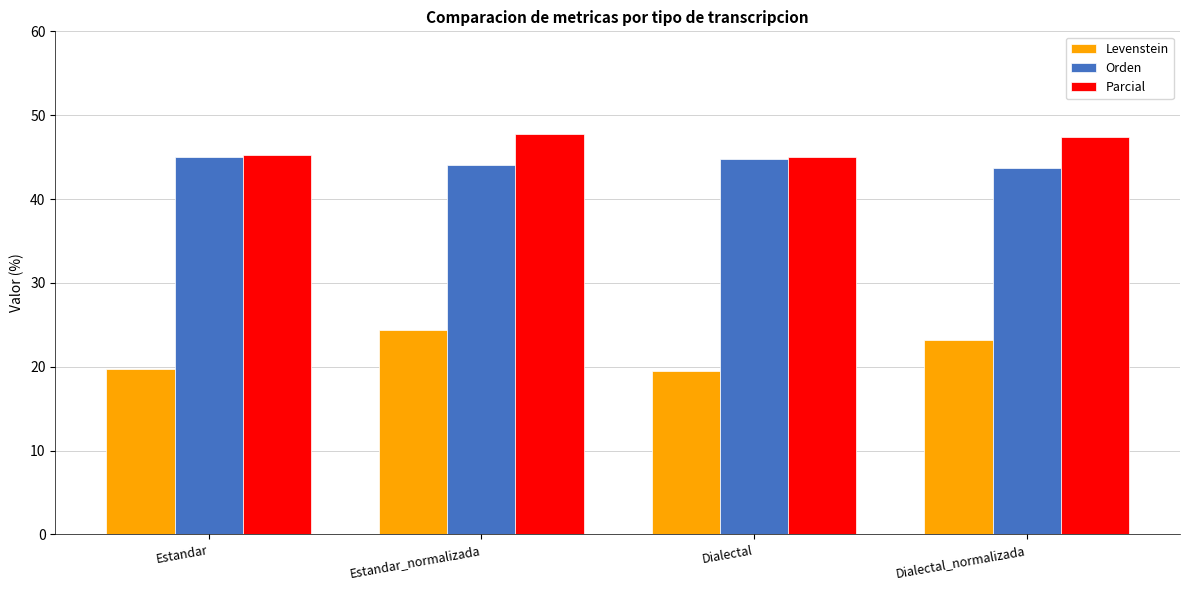

What are all the series names shown in the legend?

Levenstein, Orden, Parcial